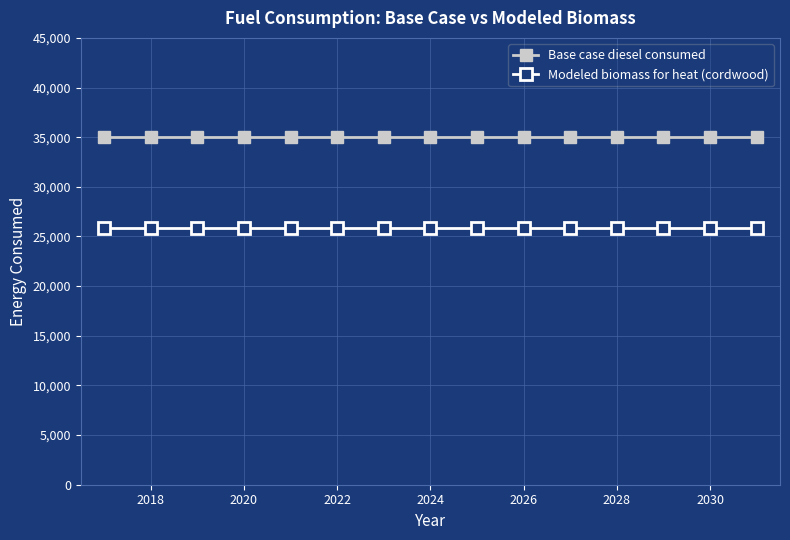

Which series has the largest total across all categories?

Base case diesel consumed